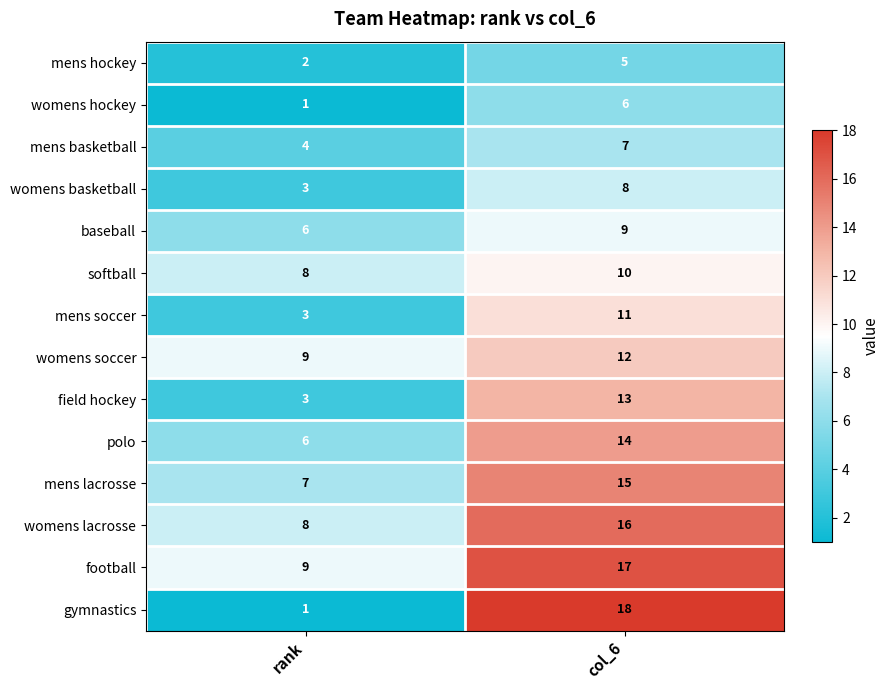

True or false: softball has a value of 4 at rank.

False